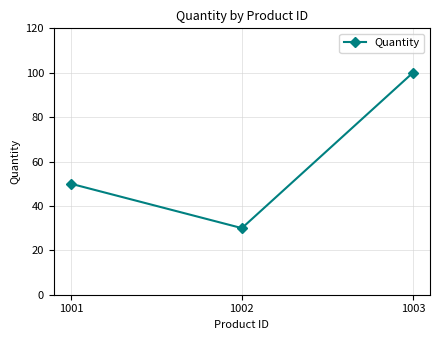

Reading left to right, what are all the values shown in this chart?

50	30	100